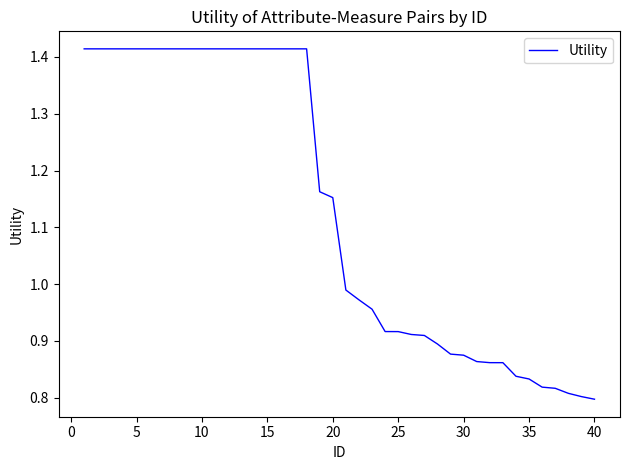

How many lines are shown in the chart?

1